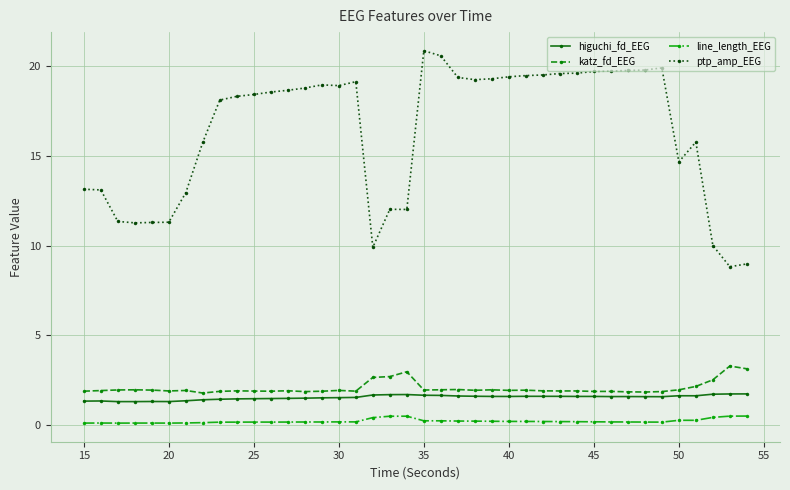

What is the value of the higuchi_fd_EEG point at the 12th from the left?

1.5